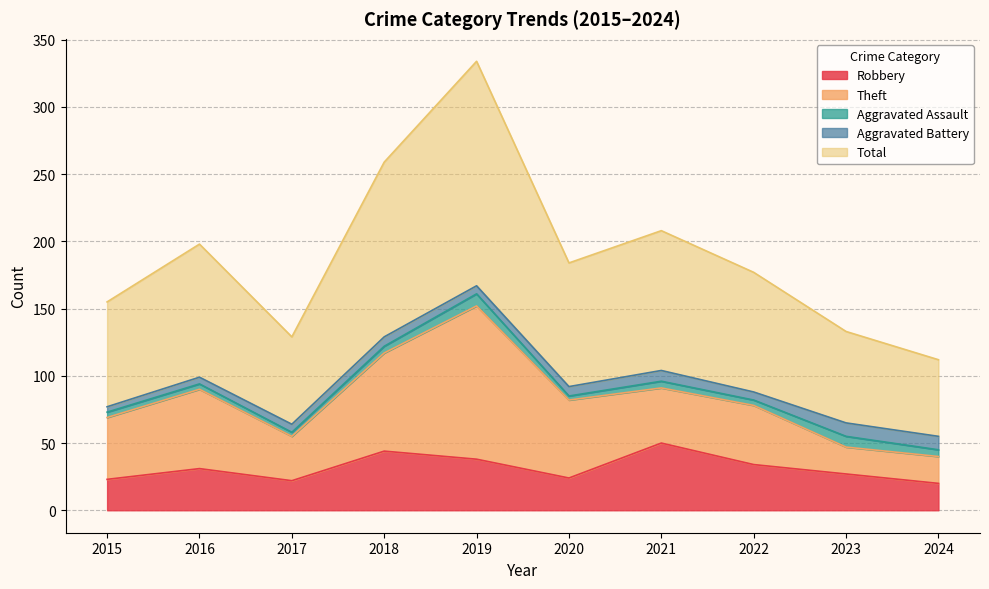

Reading left to right, transcribe all the data shown in this chart.

Robbery: 23	31	22	44	38	24	50	34	27	20
Theft: 46	59	33	73	114	58	41	44	20	20
Aggravated Assault: 4	4	3	5	9	3	5	4	8	5
Aggravated Battery: 4	5	6	7	6	7	8	6	10	10
Total: 78	99	65	130	167	92	104	89	68	57